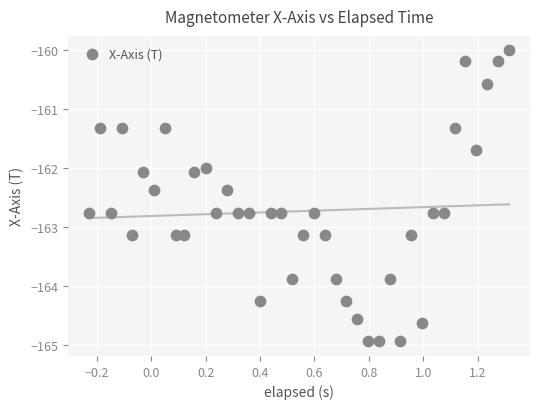

What is the range of Y values (max minus min)?

4.9